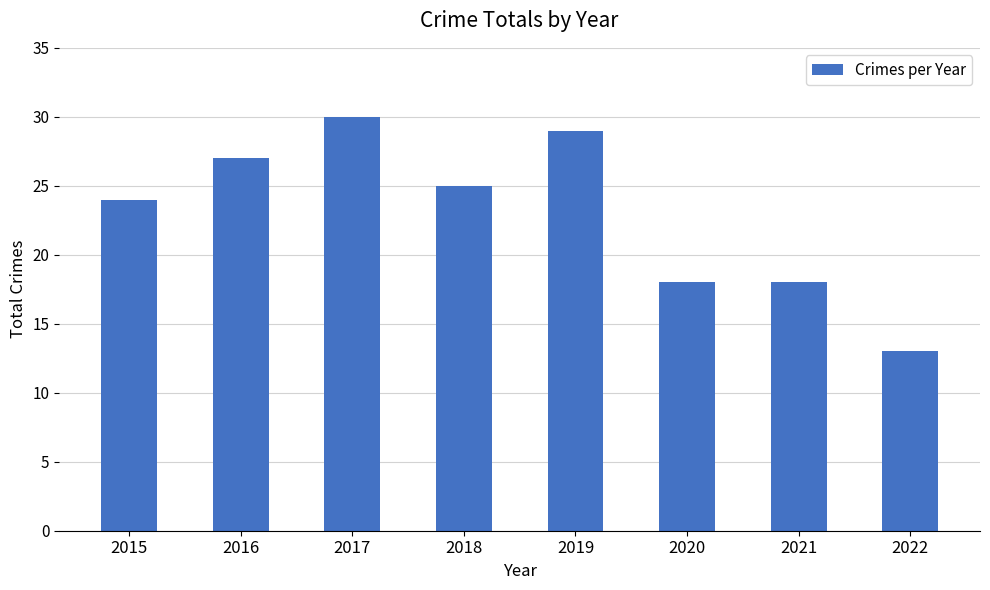

Approximately how many times larger is the value at 2019 compared to 2022?

2.2